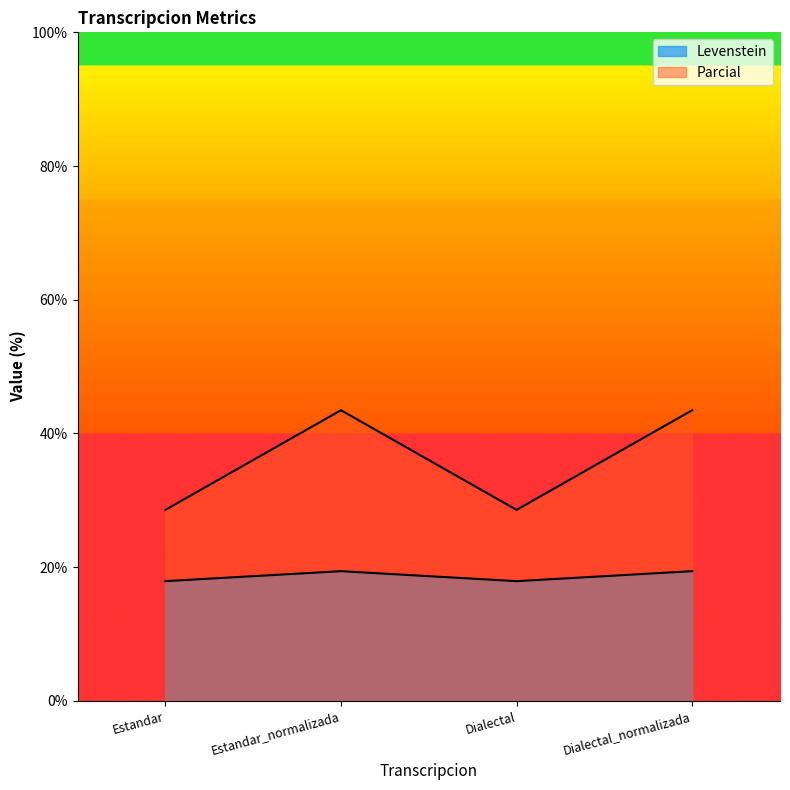

What position from the left is Estandar?

1